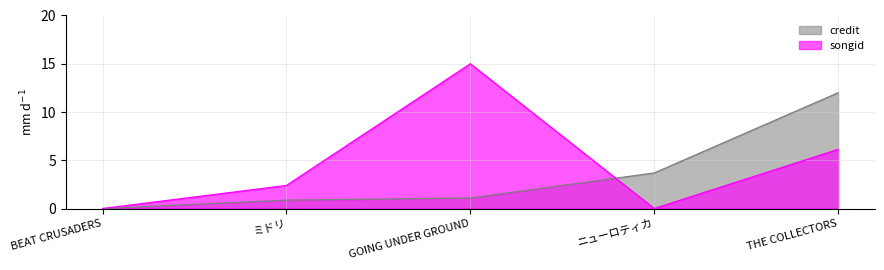

At which label does songid reach its peak?

GOING UNDER GROUND